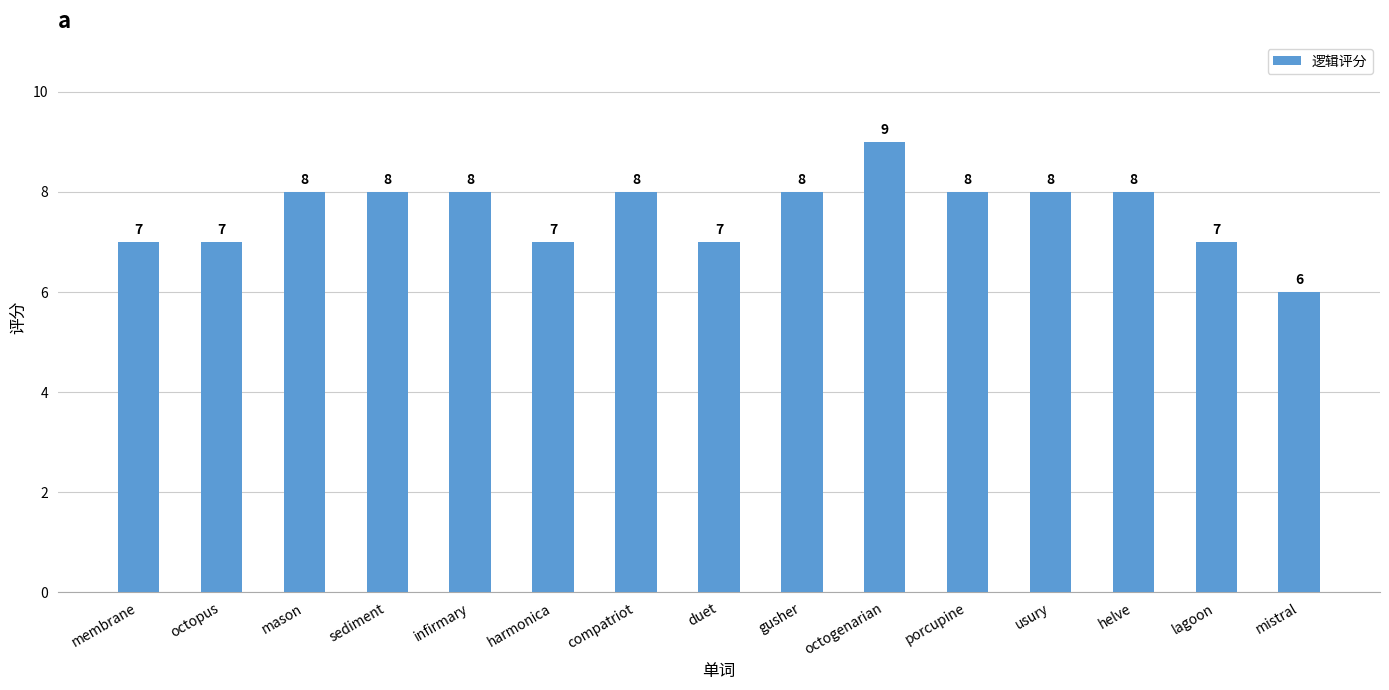

The chart shows a value of 3 at mistral. True or false?

False